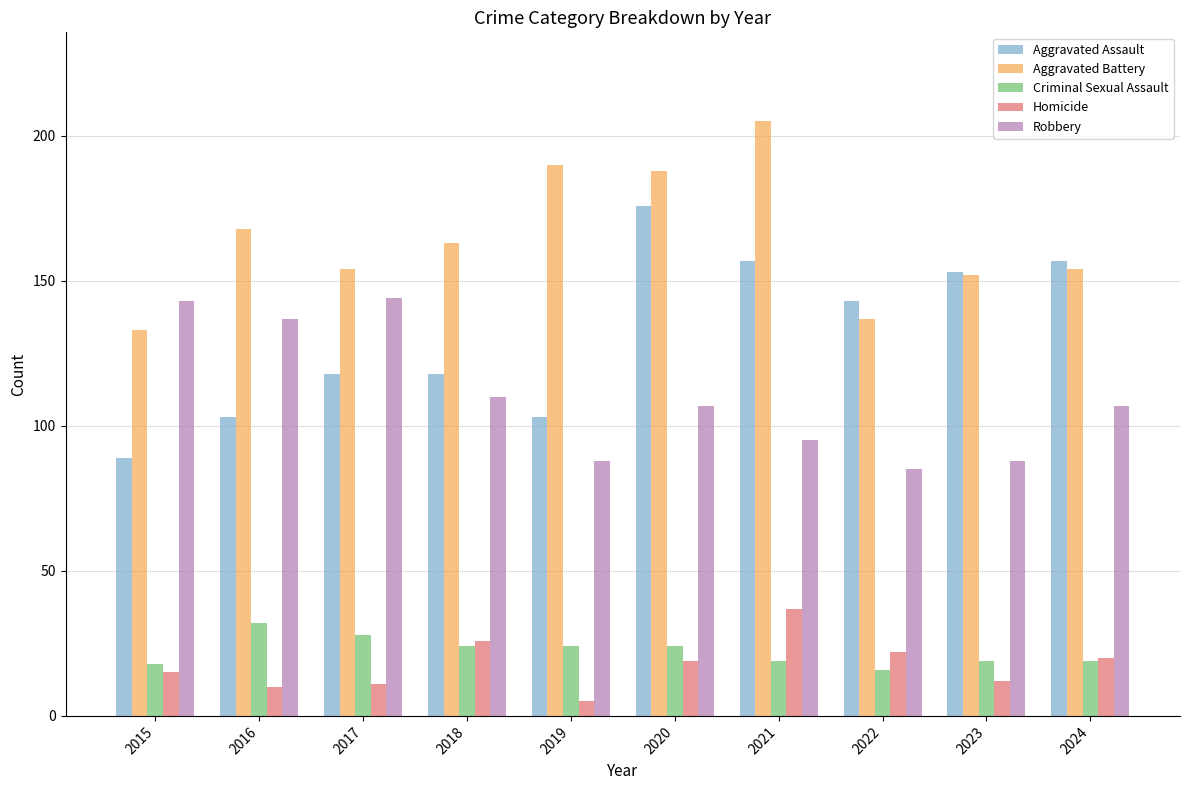

True or false: Homicide has a value of 37 at 2021.

True